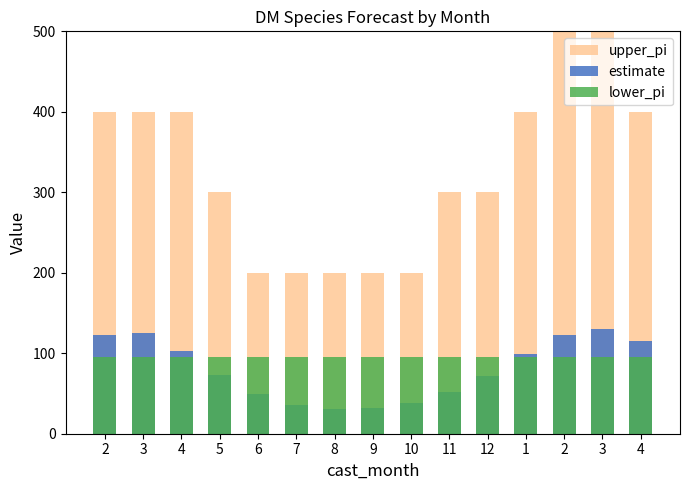

What is the highest value of the lower_pi series?

95.0